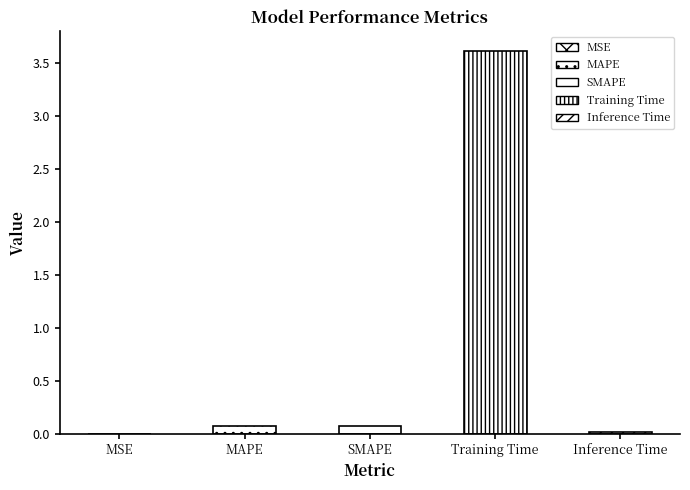

What is the maximum value shown in the chart?

3.6